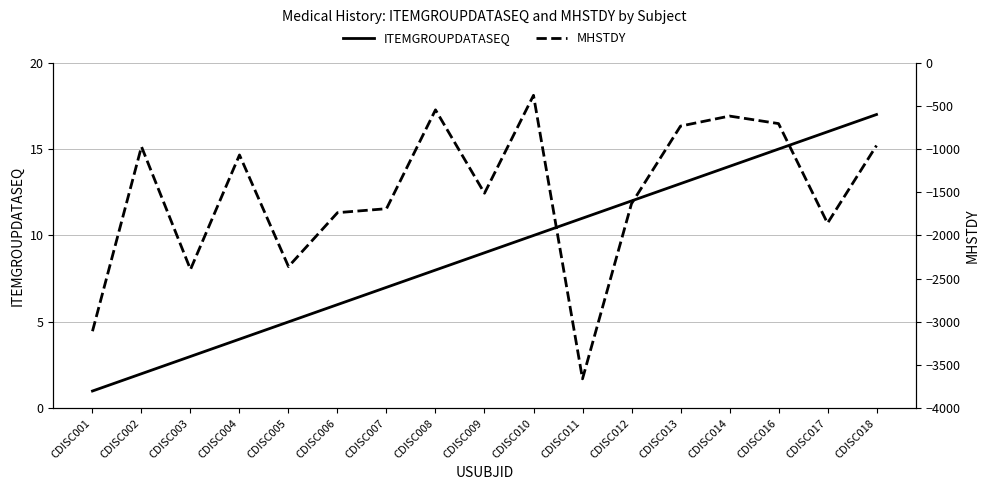

What is the average value of the ITEMGROUPDATASEQ series?

9